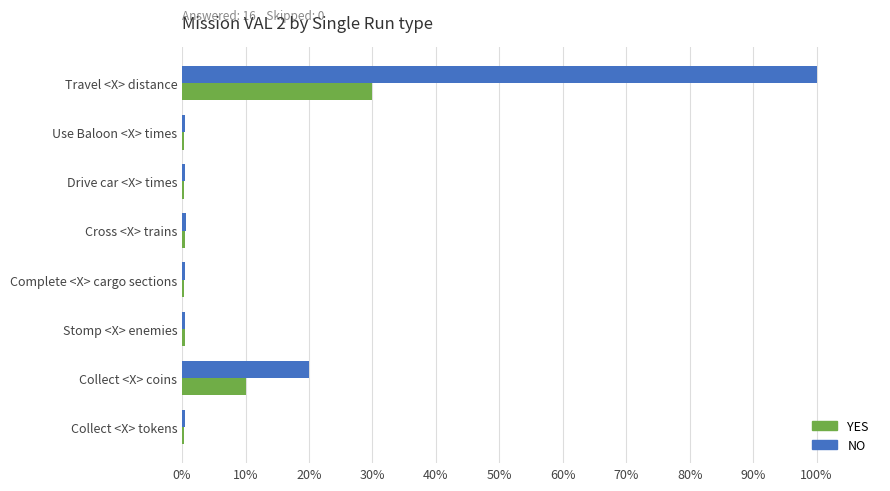

Which series has the largest total across all categories?

NO